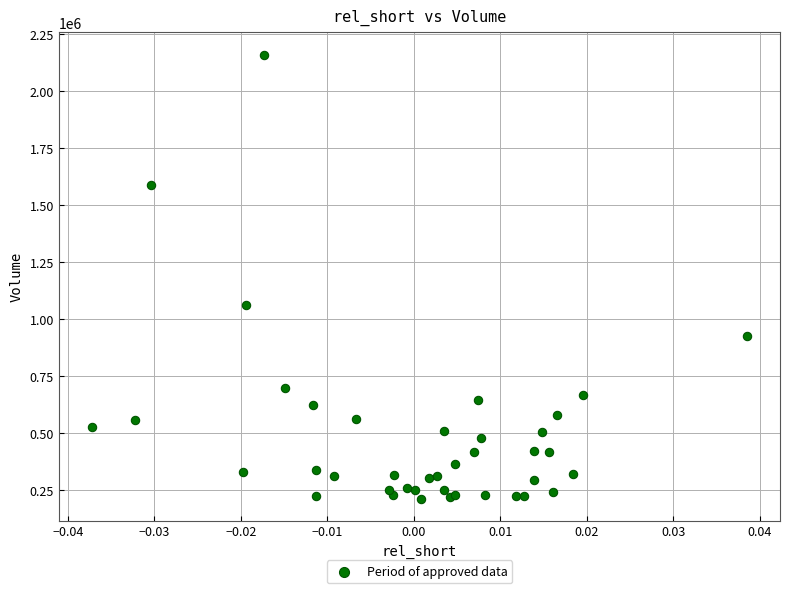

What Y value in the scatter plot is closest to 1186650?

1062900